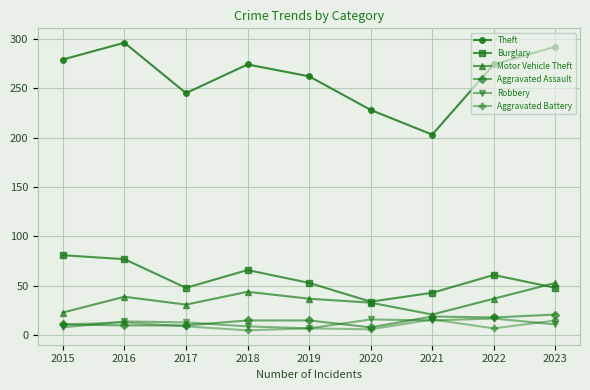

What is the value of the Aggravated Battery point at the 5th from the left?

7